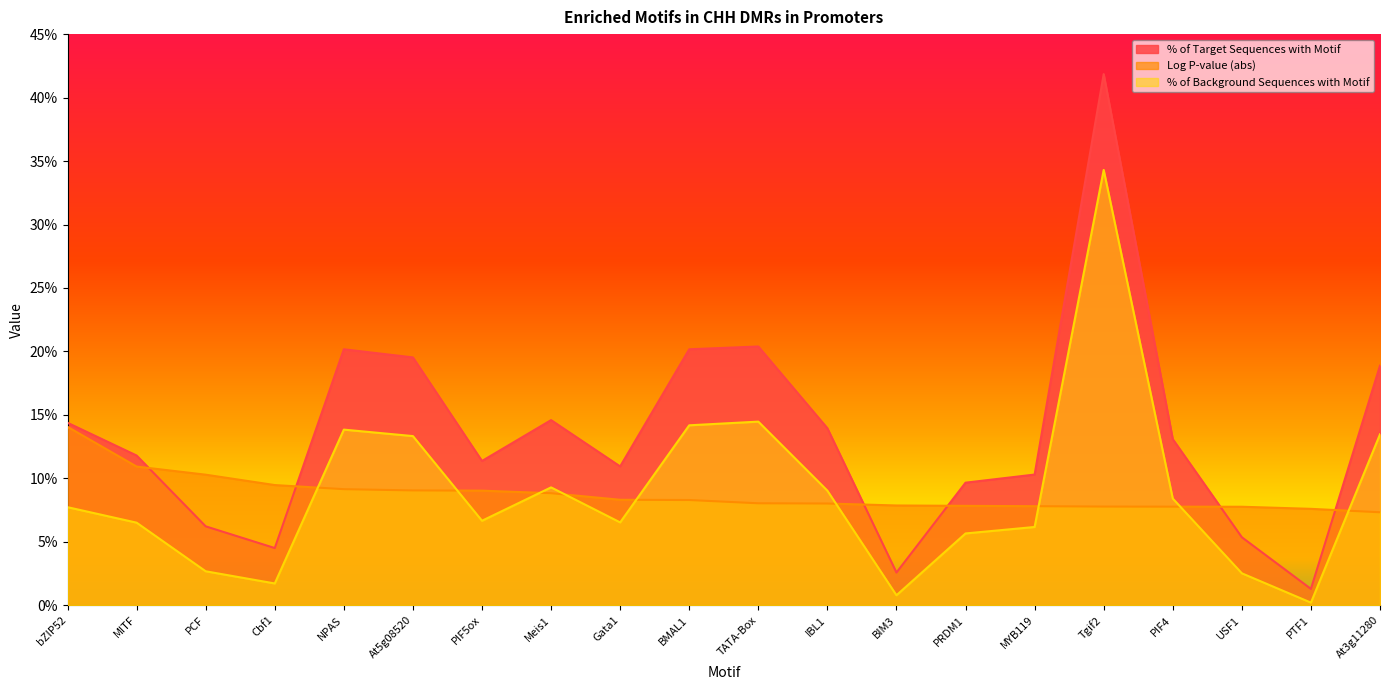

True or false: % of Target Sequences with Motif and Log P-value (abs) intersect in this chart.

True